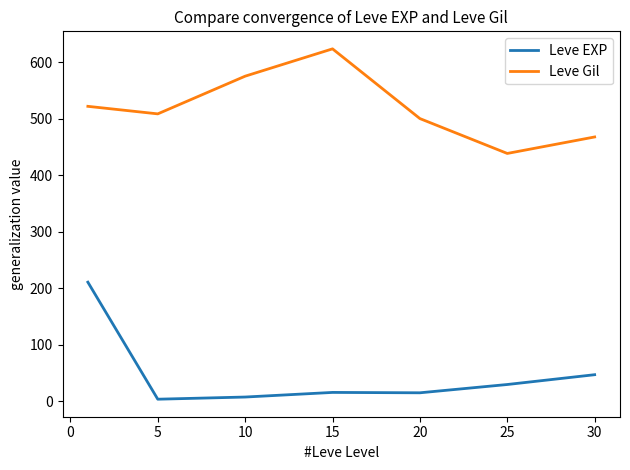

What is the maximum value shown in the chart?

623.3